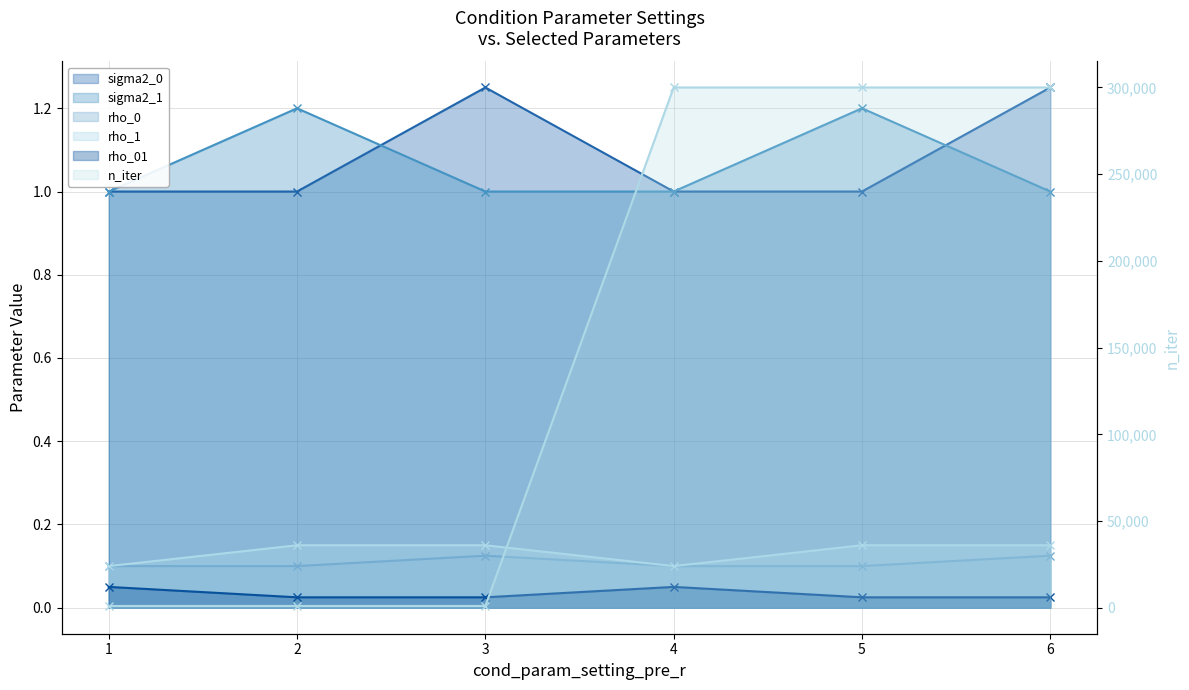

What is the average value of the sigma2_0 series?

1.1